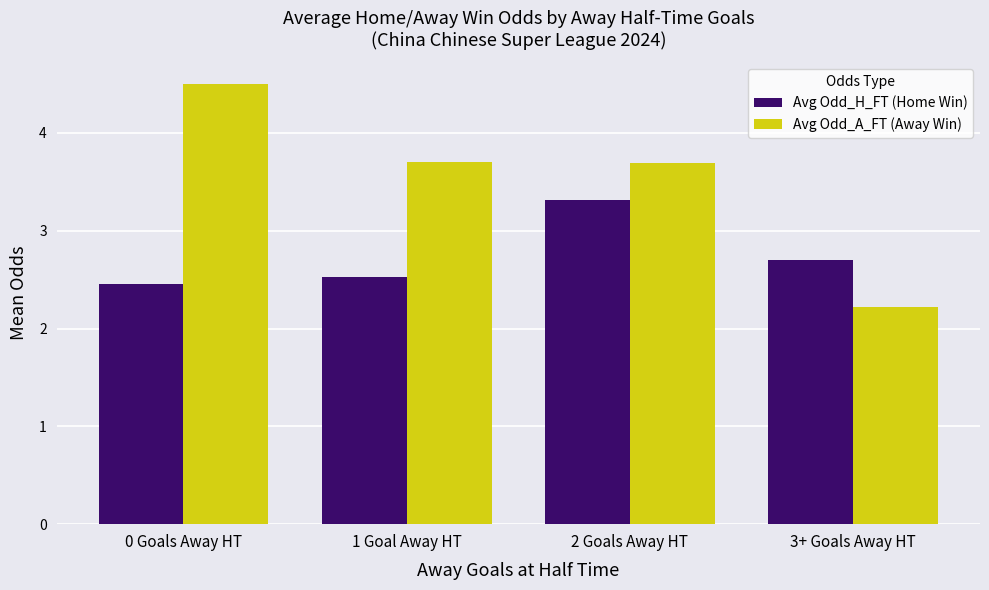

What is the average value of the Avg Odd_H_FT (Home Win) series?

2.7